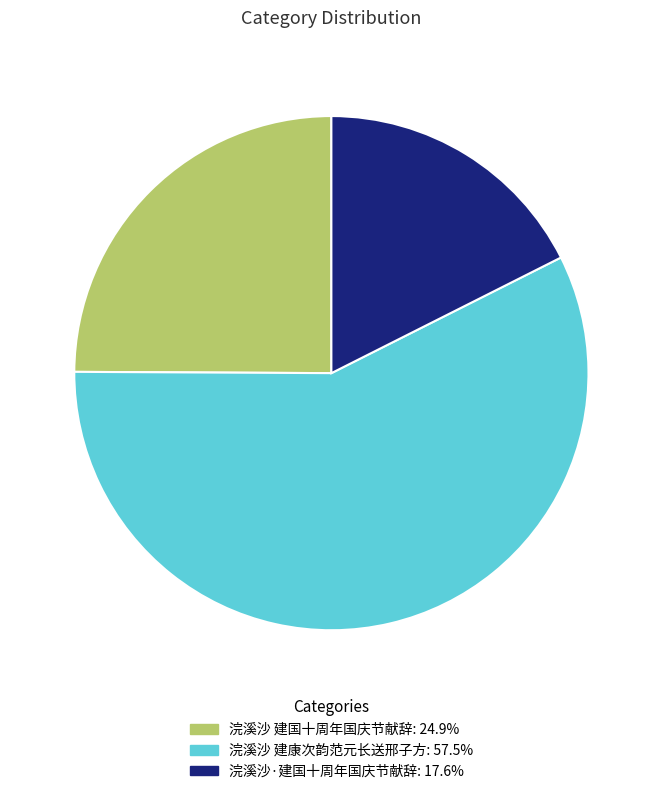

Which has a higher value, 浣溪沙 建康次韵范元长送邢子方 or 浣溪沙·建国十周年国庆节献辞?

浣溪沙 建康次韵范元长送邢子方